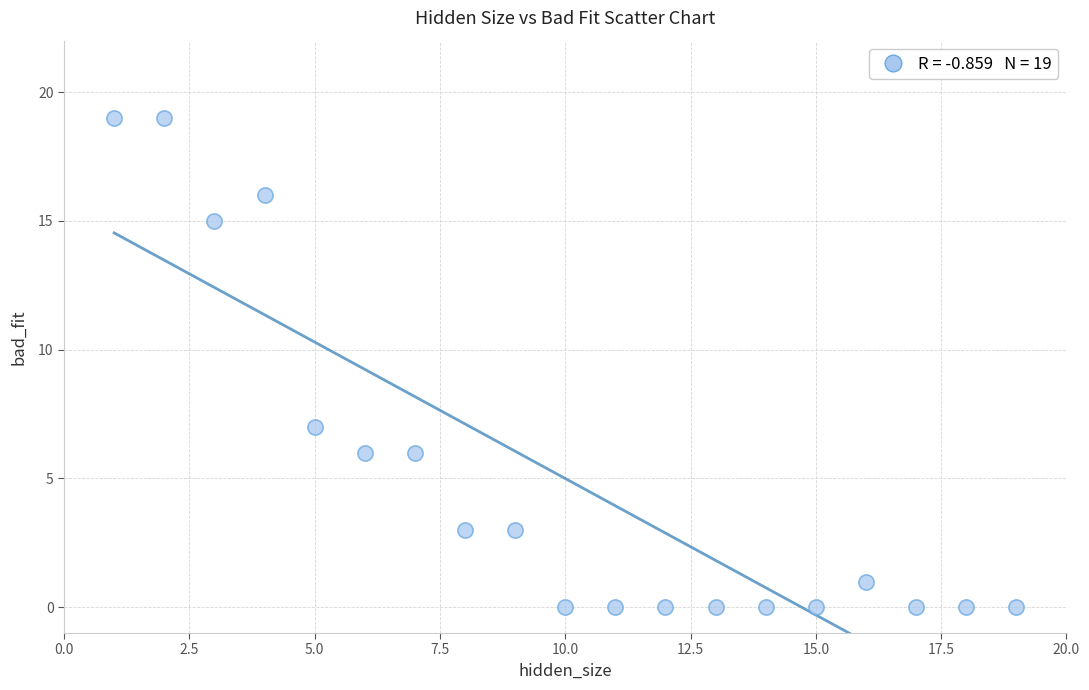

What Y value in the scatter plot is closest to 9?

7